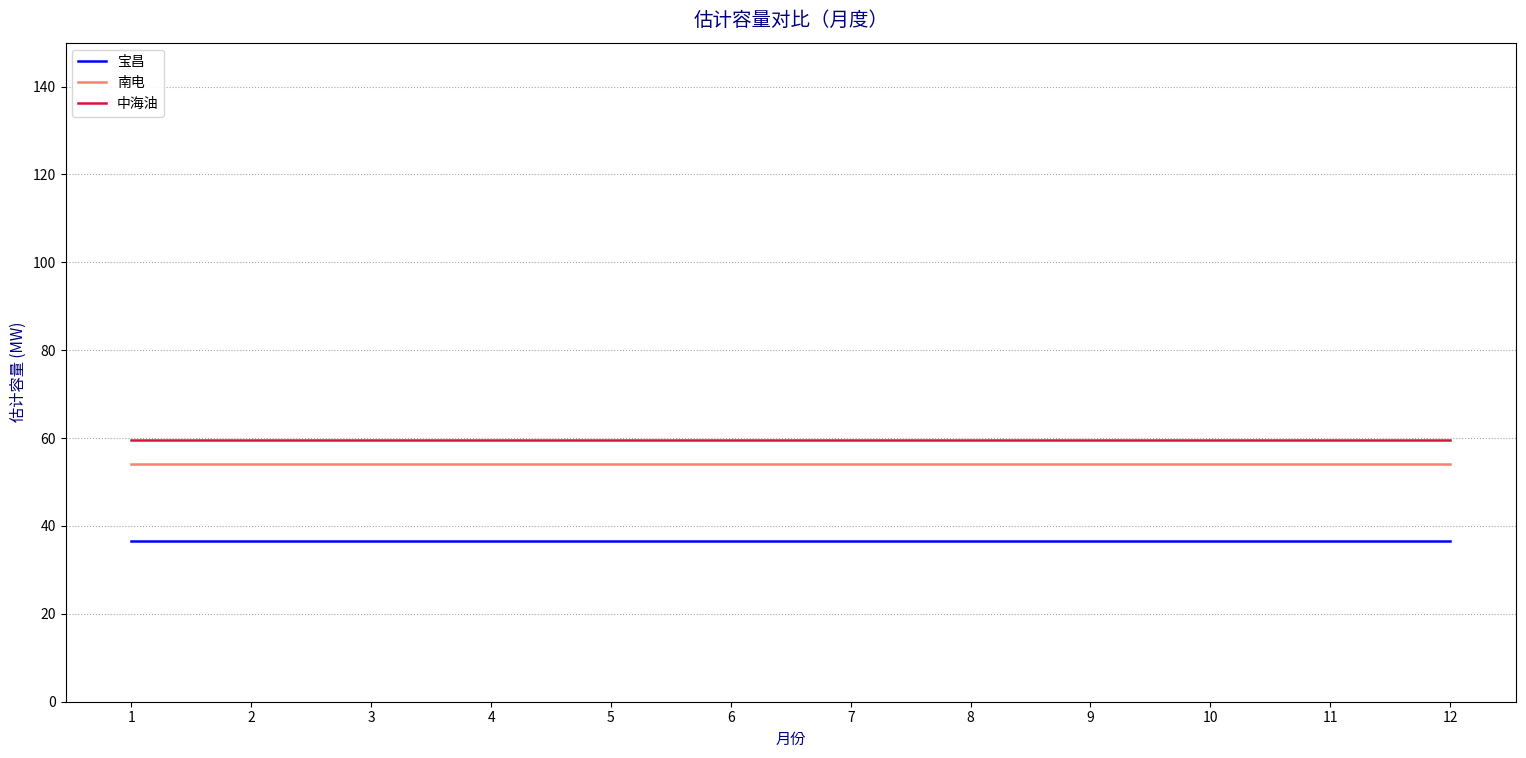

The value of 中海油 at 9 is 19.7. True or false?

False